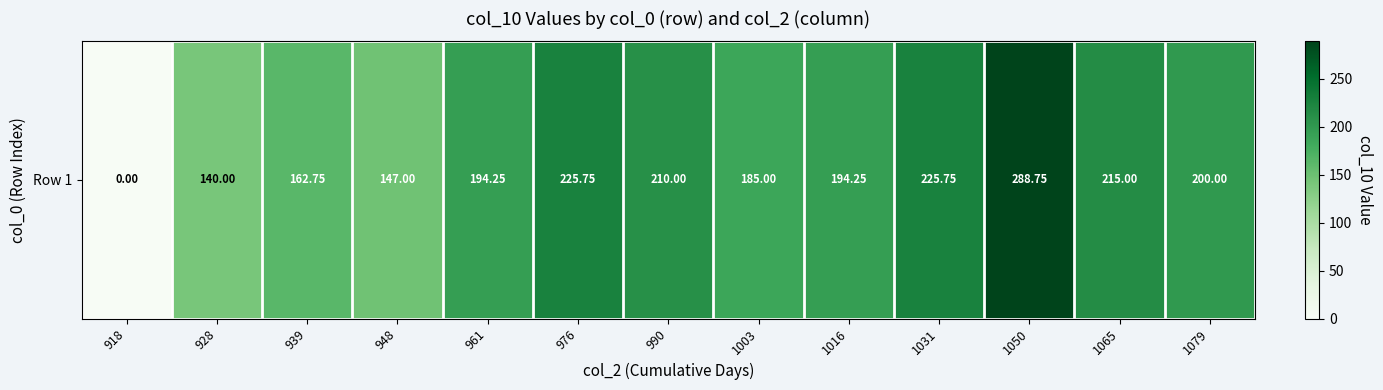

Rank the categories by value from highest to lowest.

1050, 976, 1031, 1065, 990, 1079, 961, 1016, 1003, 939, 948, 928, 918